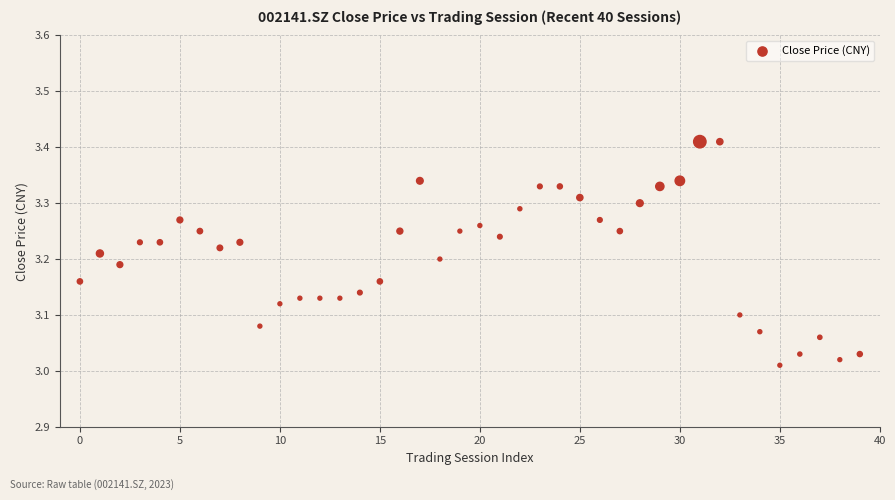

What is the range of Y values (max minus min)?

0.4